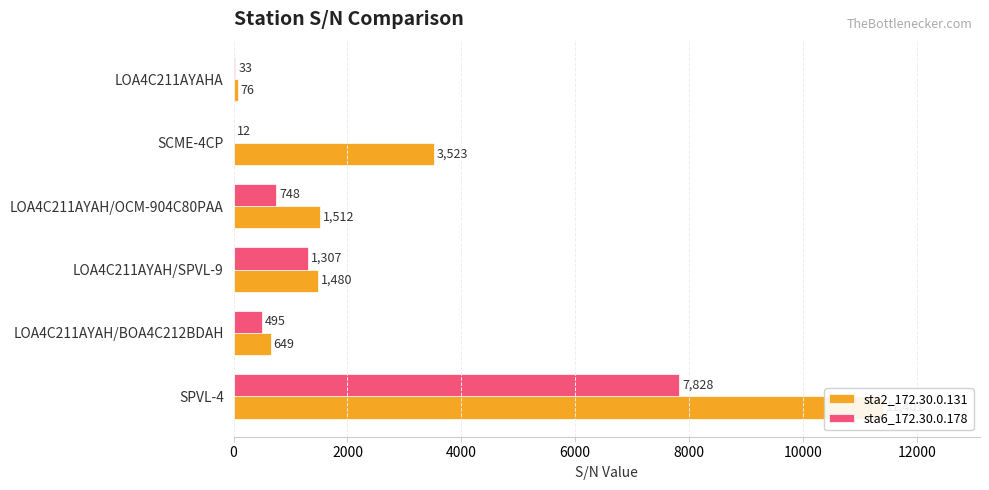

Reading right to left, transcribe all the data shown in this chart.

sta2_172.30.0.131: 76	3523	1512	1480	649	11401
sta6_172.30.0.178: 33	12	748	1307	495	7828